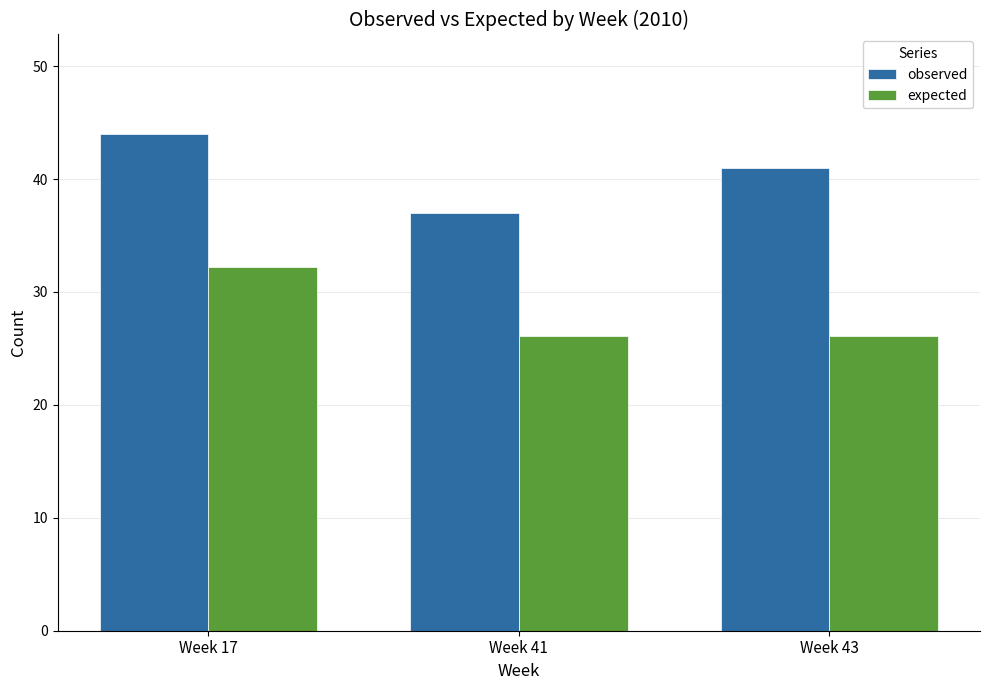

What is the maximum value for observed?

44.0